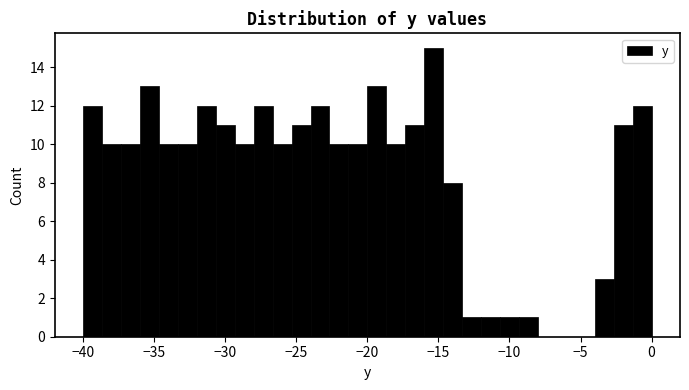

Around what value on the x-axis is the tallest bar? Give the approximate position of its centre, as read against the axis.

-15.5